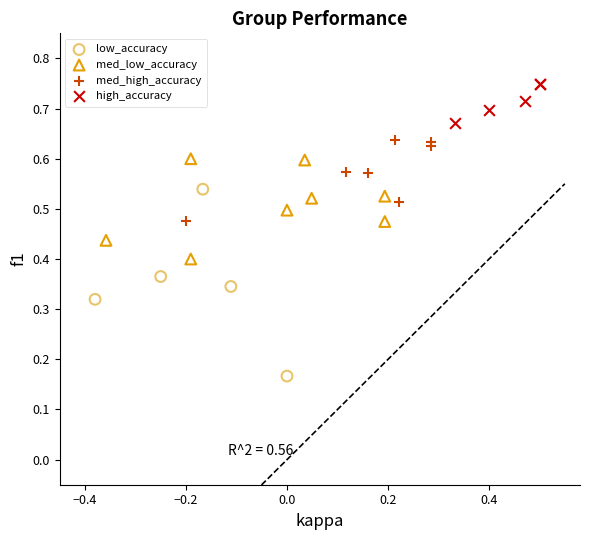

Which series contains the lowest Y value?

low_accuracy